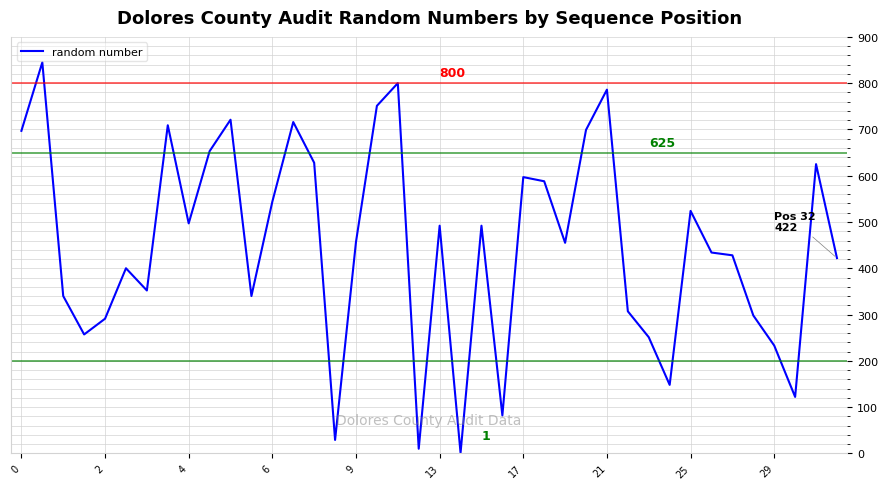

Does the chart display data point markers on the line(s)?

No